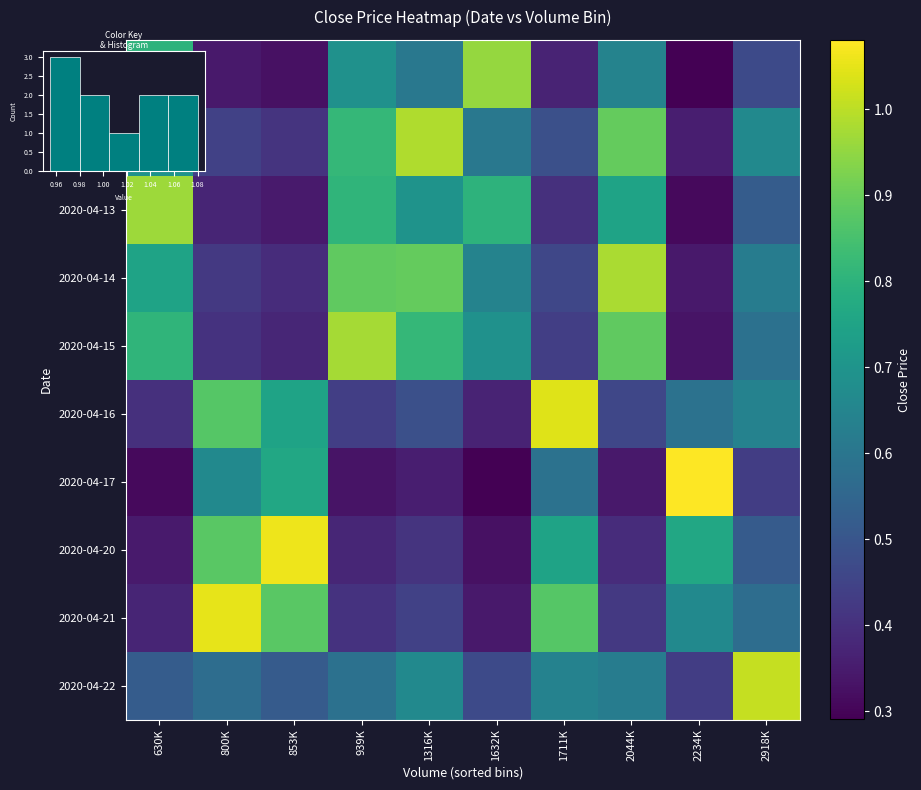

The 2020-04-14 series shows 0.3 at 2234K. True or false?

True